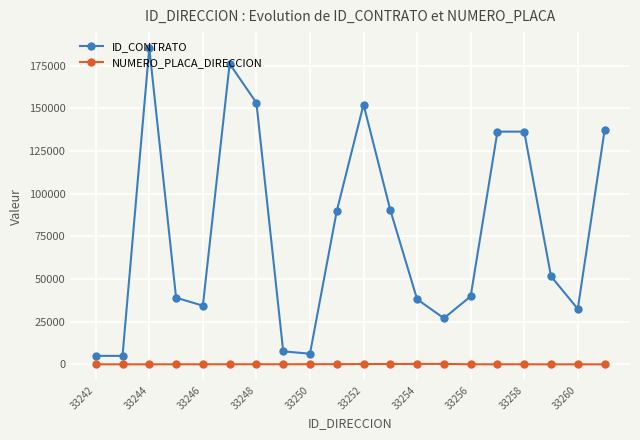

Count the number of categories in the chart.

20